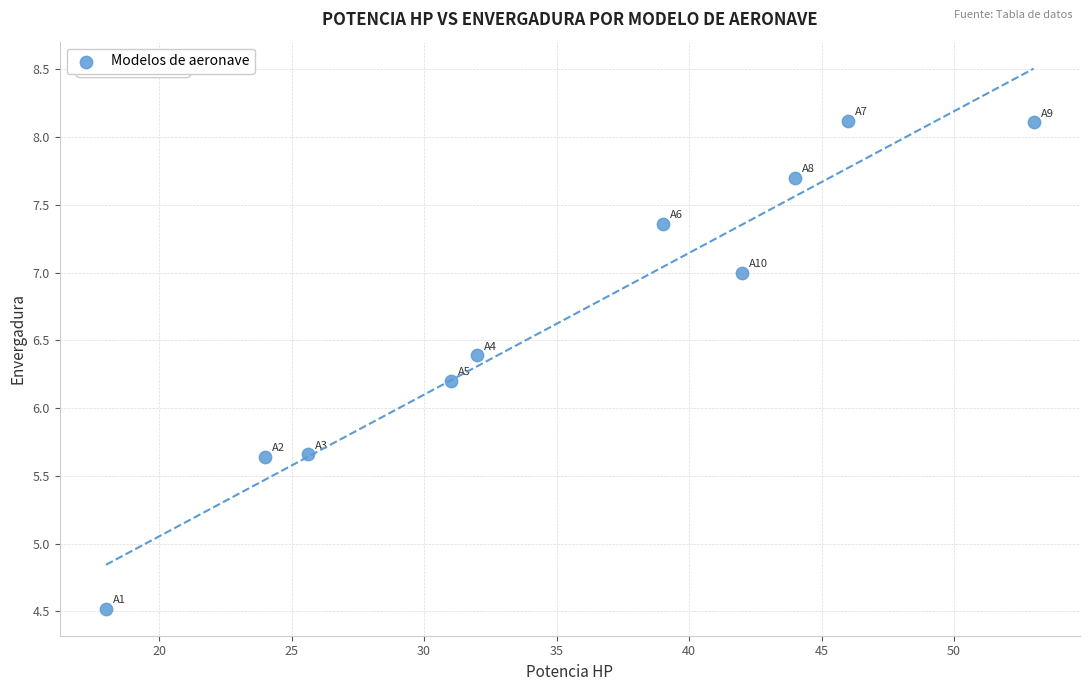

What Y value in the scatter plot is closest to 6?

6.2